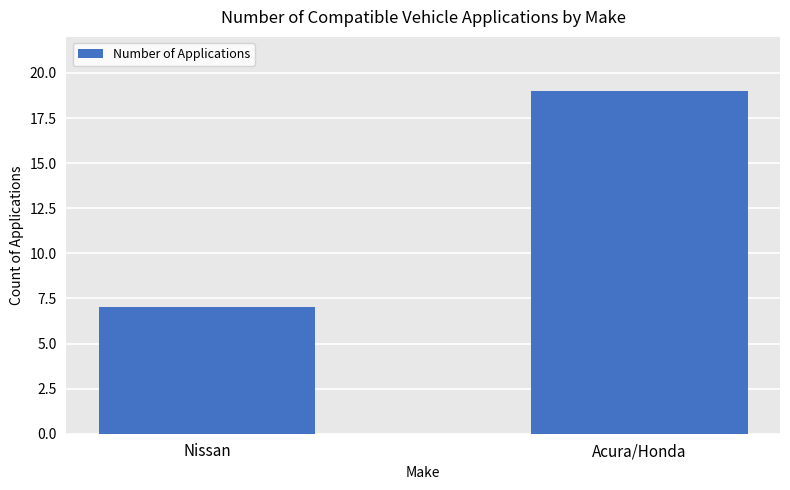

Which label corresponds to the largest value in the chart?

Acura/Honda